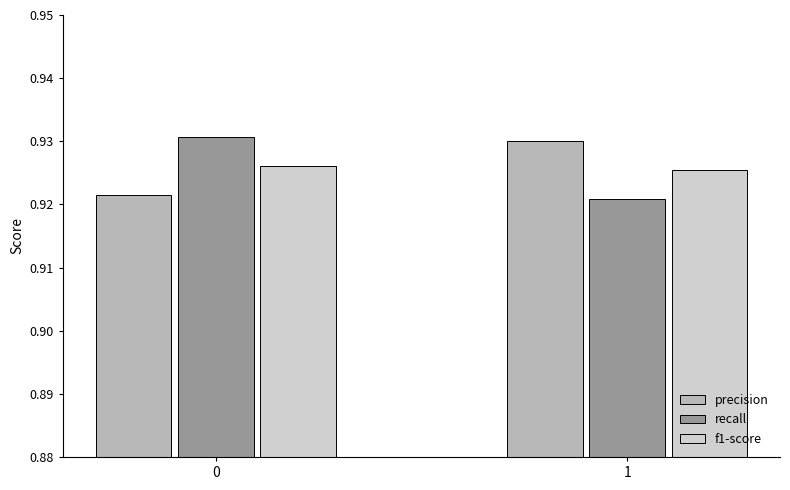

What is the sum of all recall values?

1.9